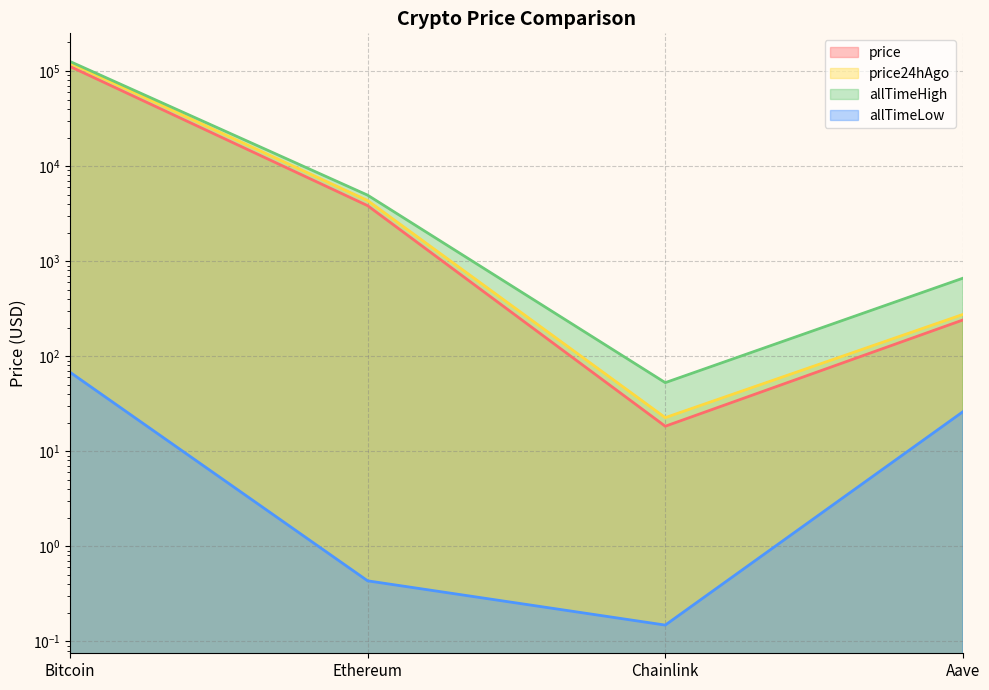

What is the smallest value displayed?

0.1